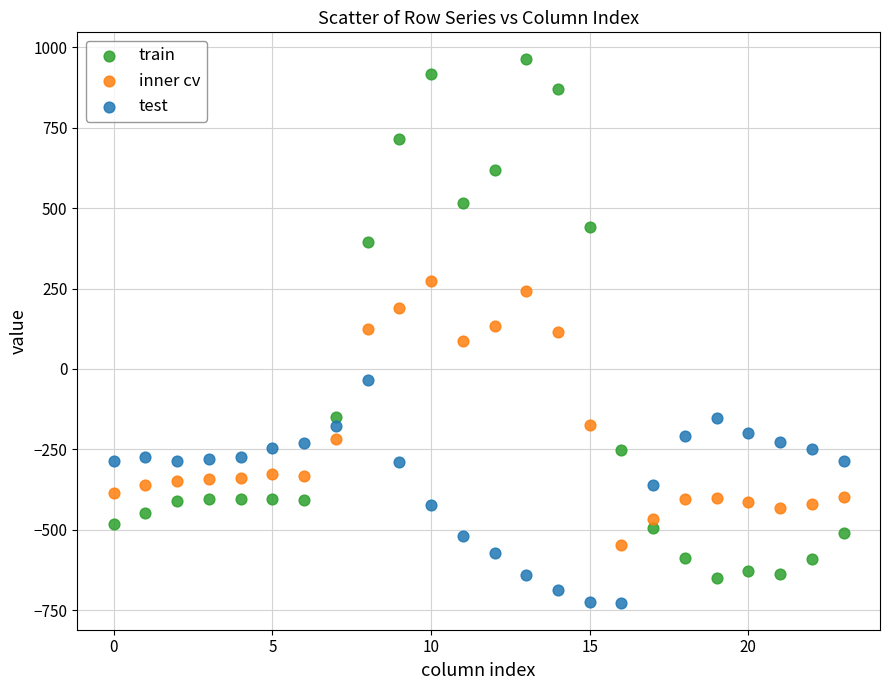

Across all data points, what is the range of Y values (max minus min)?

1689.3